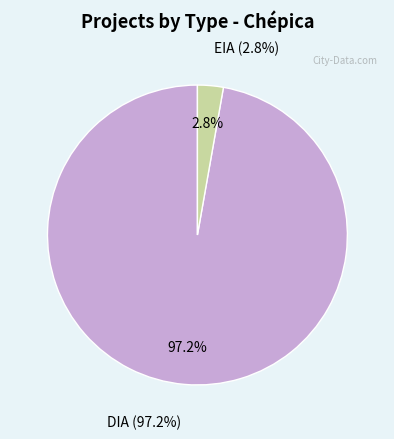

How many segments does this pie chart have?

2